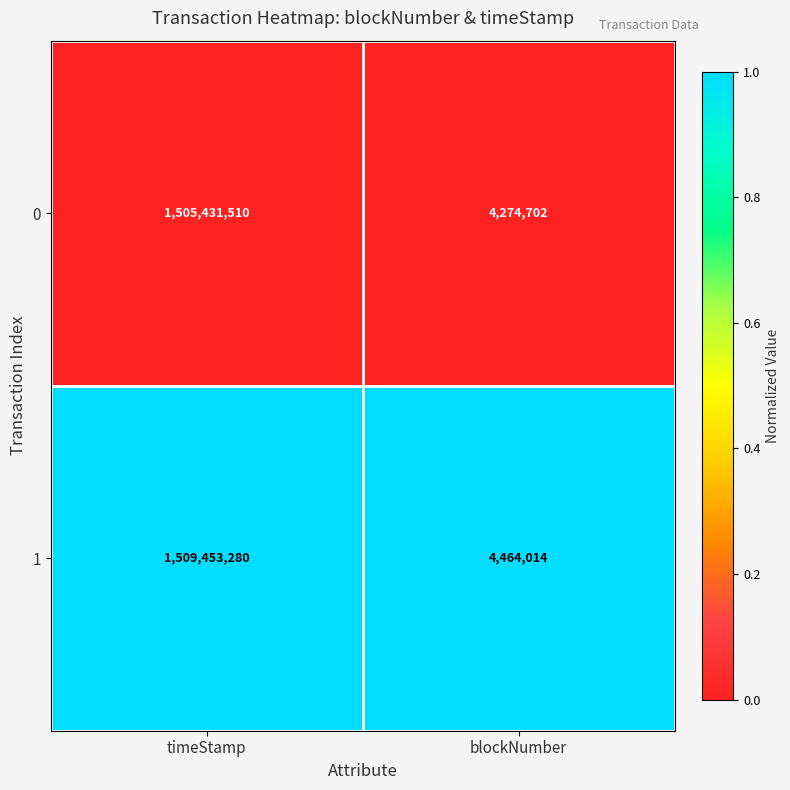

The value of 1 at blockNumber is 4464014. True or false?

True